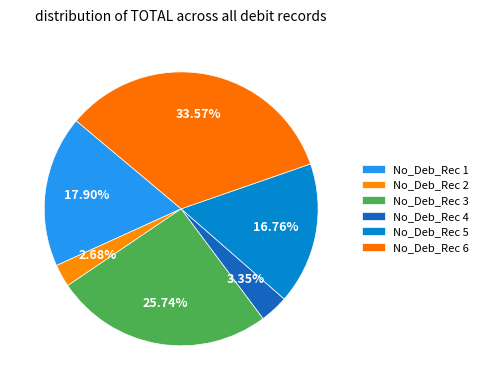

Count the number of slices in the pie.

6